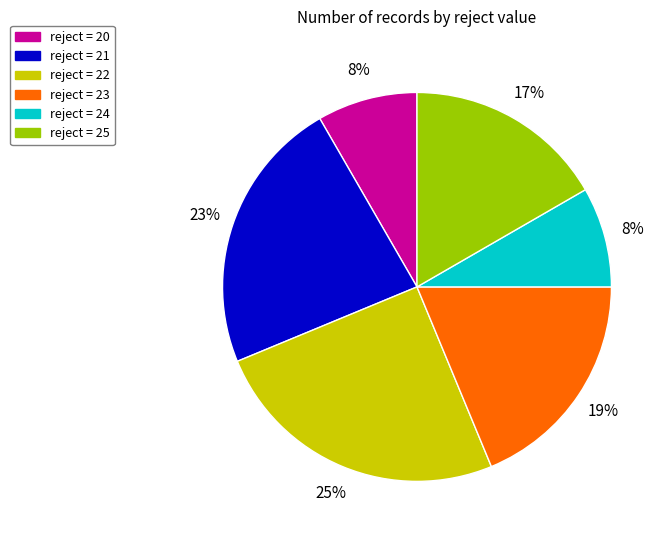

Between reject = 21 and reject = 23, which is larger?

reject = 21